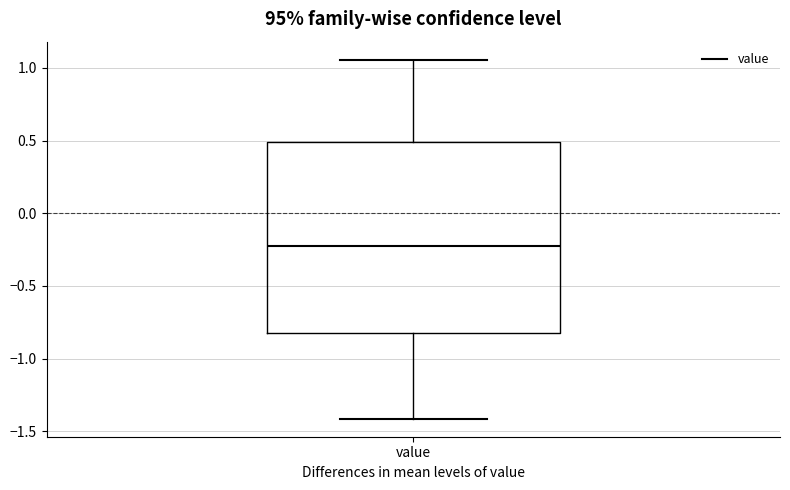

Where does the median line of the box for value sit on the y-axis? The values are not printed on the chart, so give them approximately, as read against the axis.

-0.25